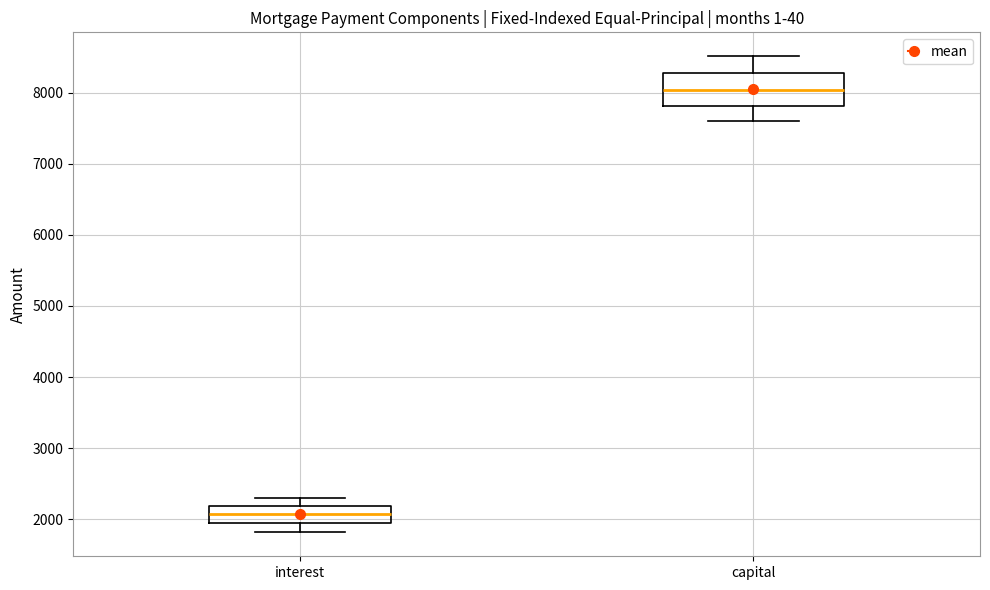

Reading left to right, read every box against the y-axis: the position of its median line, the range the box covers, and the ends of its whiskers. The values are not printed on the chart, so give them approximately, as read against the axis.

interest: median 2100, box 1900 to 2200, whiskers 1800 to 2300
capital: median 8000, box 7800 to 8300, whiskers 7600 to 8500